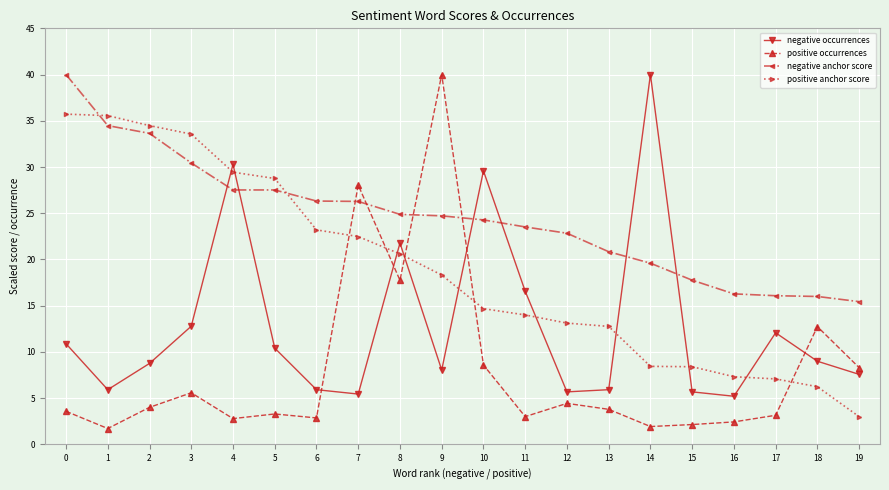

True or false: negative occurrences has more than 1 points higher than both neighbors.

True